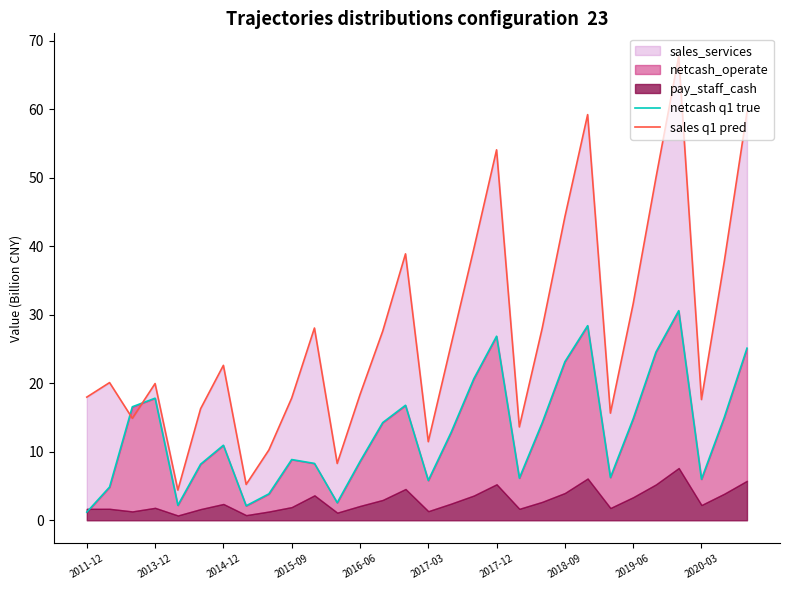

What is the difference between the sales q1 pred values at 14 and 27?

21.3